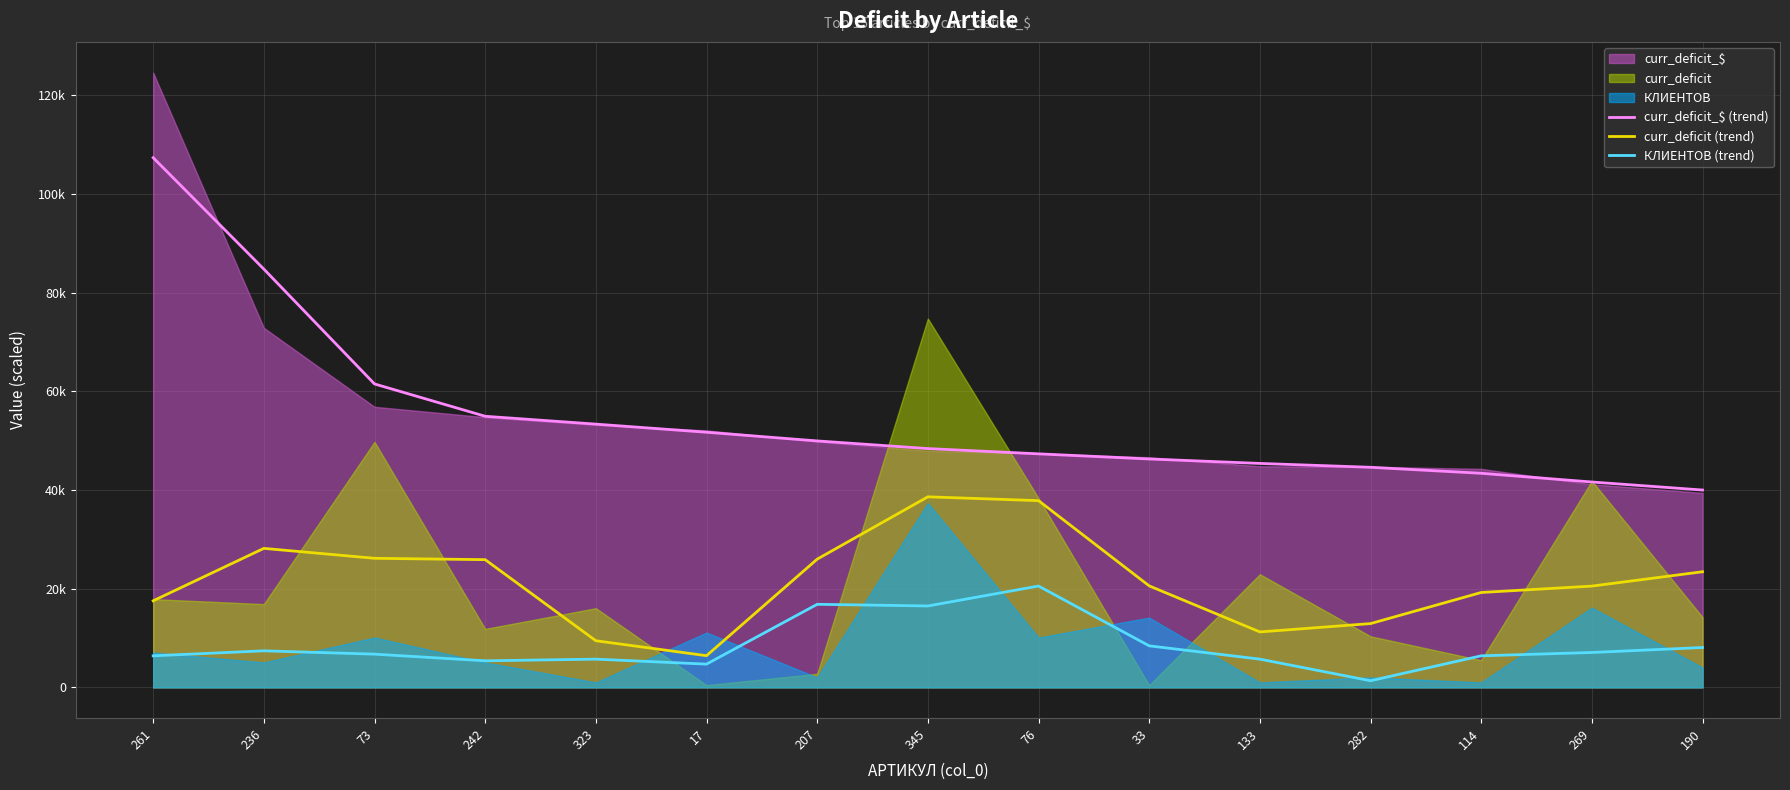

Which series has the widest spread of values?

curr_deficit_$ (trend)